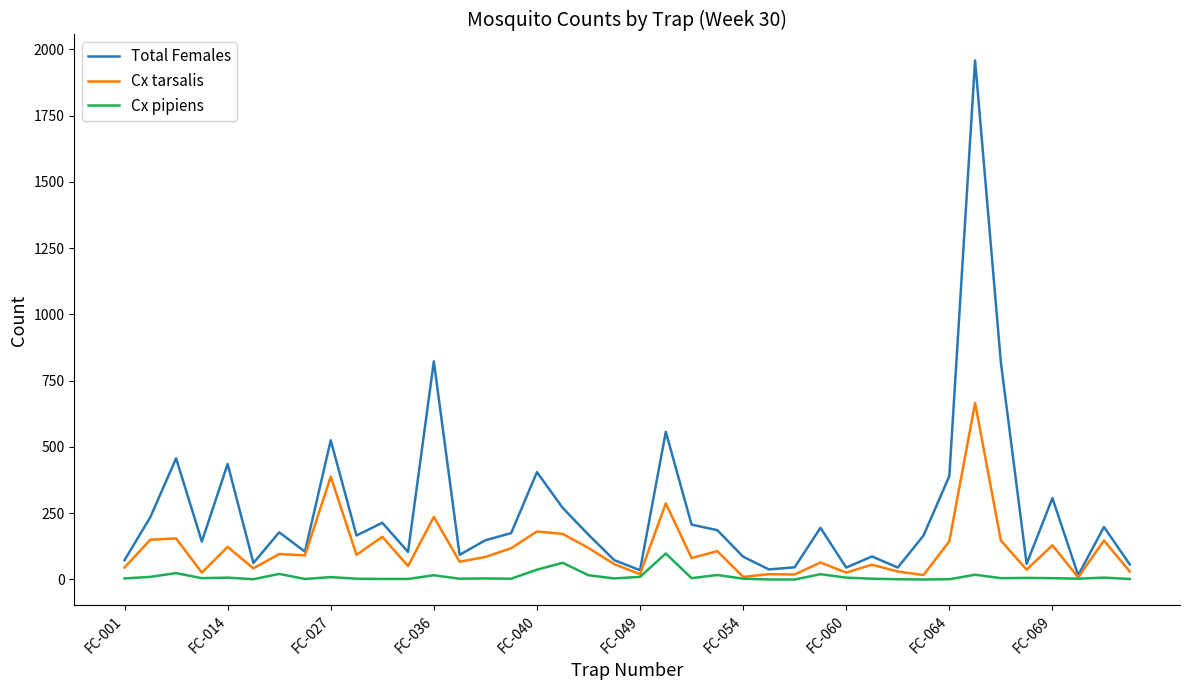

Which series has the largest total across all categories?

Total Females